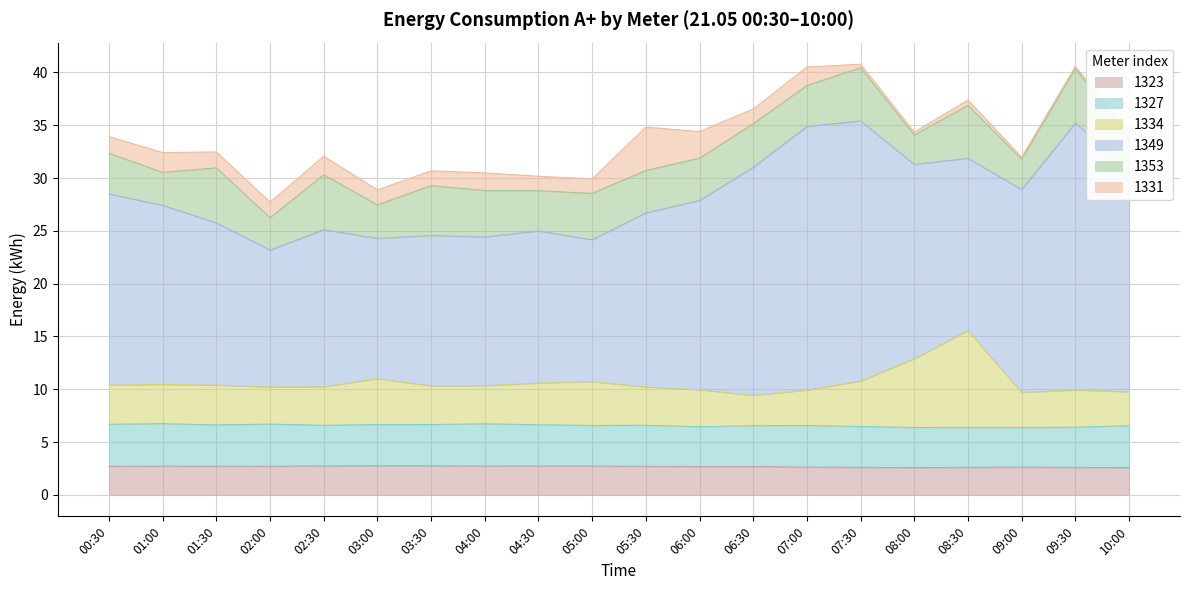

Reading left to right, transcribe all the data shown in this chart.

1323: 2.7	2.7	2.7	2.7	2.7	2.8	2.8	2.7	2.7	2.7	2.7	2.7	2.7	2.6	2.6	2.6	2.6	2.6	2.6	2.6
1327: 4.0	4.0	3.9	4.0	3.8	3.9	3.9	4.0	3.9	3.9	3.9	3.8	3.9	3.9	3.9	3.8	3.8	3.8	3.8	4.0
1334: 3.7	3.7	3.8	3.5	3.6	4.3	3.7	3.6	4.0	4.1	3.6	3.5	2.9	3.4	4.3	6.5	9.2	3.3	3.5	3.2
1349: 18.1	17.0	15.4	13.0	14.9	13.3	14.2	14.1	14.4	13.4	16.5	17.9	21.6	25.0	24.6	18.4	16.3	19.2	25.3	21.1
1353: 3.9	3.1	5.2	3.1	5.2	3.2	4.7	4.4	3.8	4.4	4.0	4.0	4.1	3.9	5.0	2.8	5.0	2.9	5.2	2.9
1331: 1.6	1.9	1.5	1.5	1.8	1.4	1.4	1.7	1.4	1.4	4.1	2.5	1.4	1.8	0.3	0.3	0.5	0.2	0.2	0.5